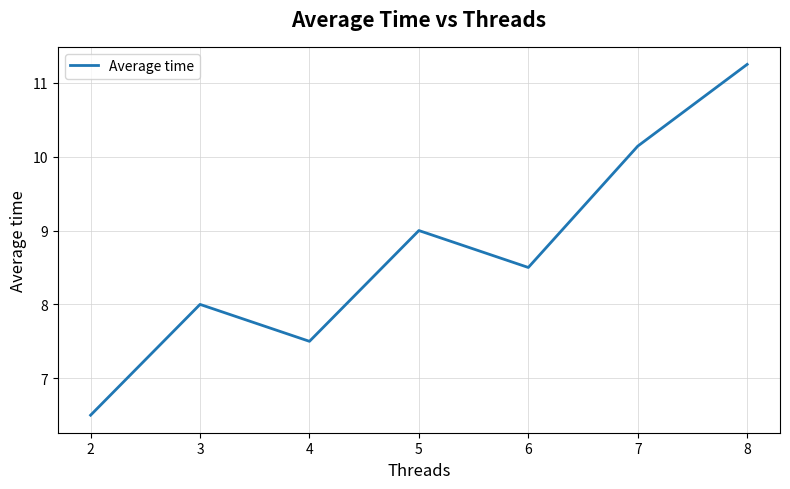

Where is the first local minimum?

4